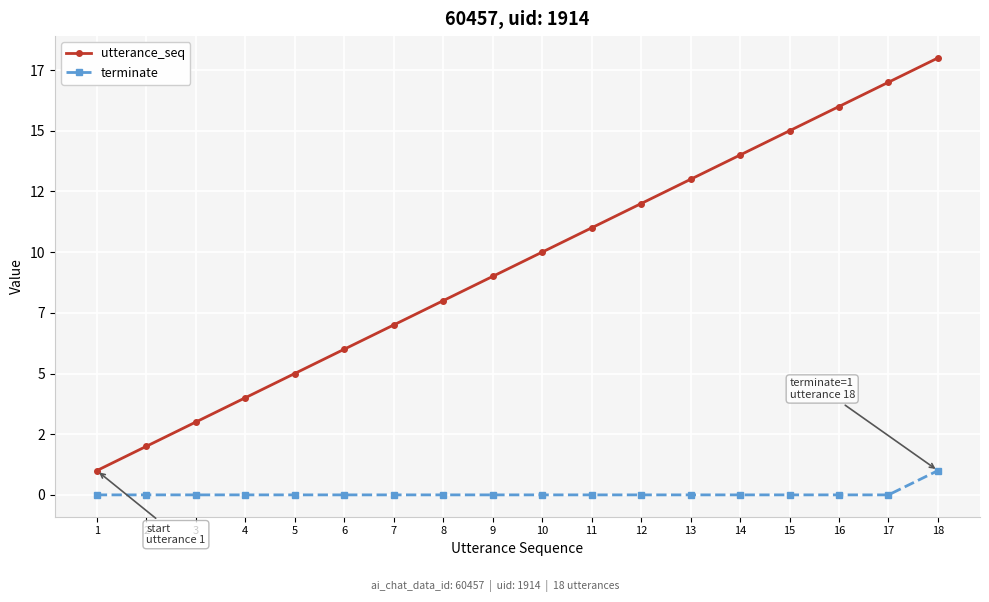

True or false: utterance_seq and terminate intersect in this chart.

False